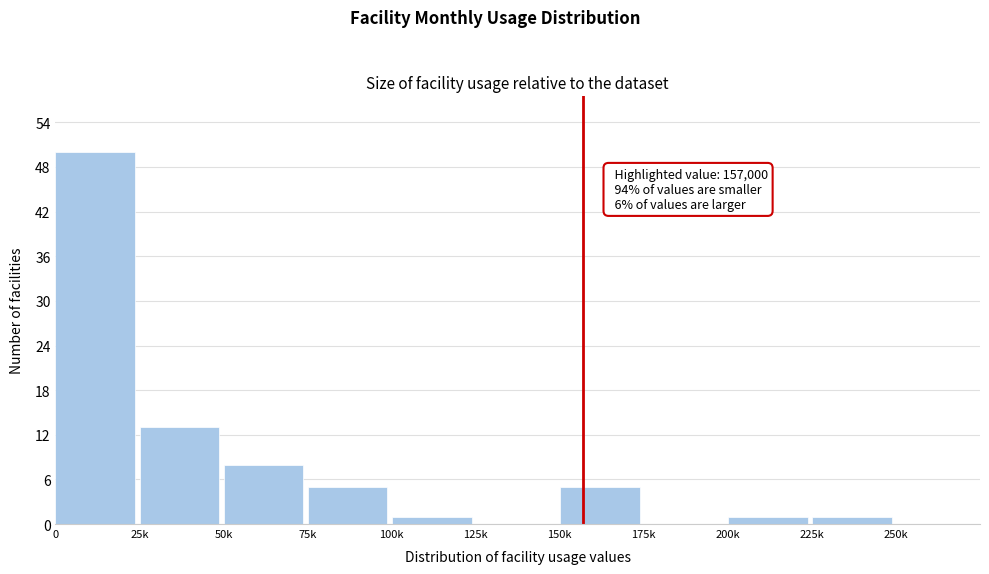

Reading left to right, transcribe all the data shown in this chart.

0=50	25k=13	50k=8	75k=5	100k=1	125k=0	150k=5	175k=0	200k=1	225k=1	250k=0